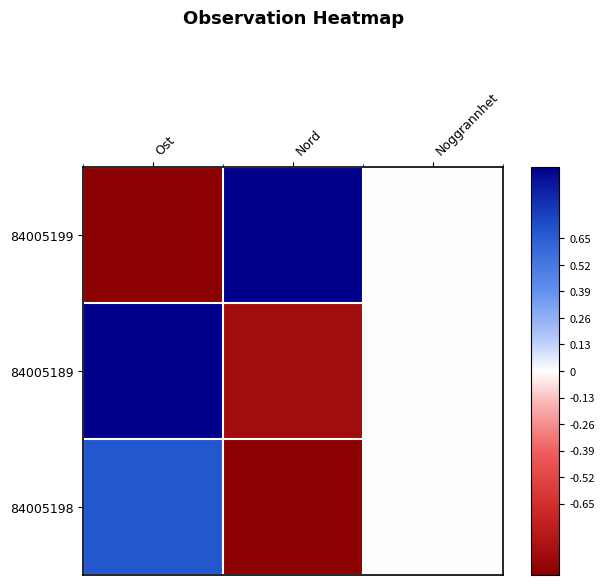

Reading left to right, list all the values displayed in this chart.

84005199: Ost=-1.0	Nord=1.0	Noggrannhet=0.0
84005189: Ost=1.0	Nord=-0.9	Noggrannhet=0.0
84005198: Ost=0.7	Nord=-1.0	Noggrannhet=0.0